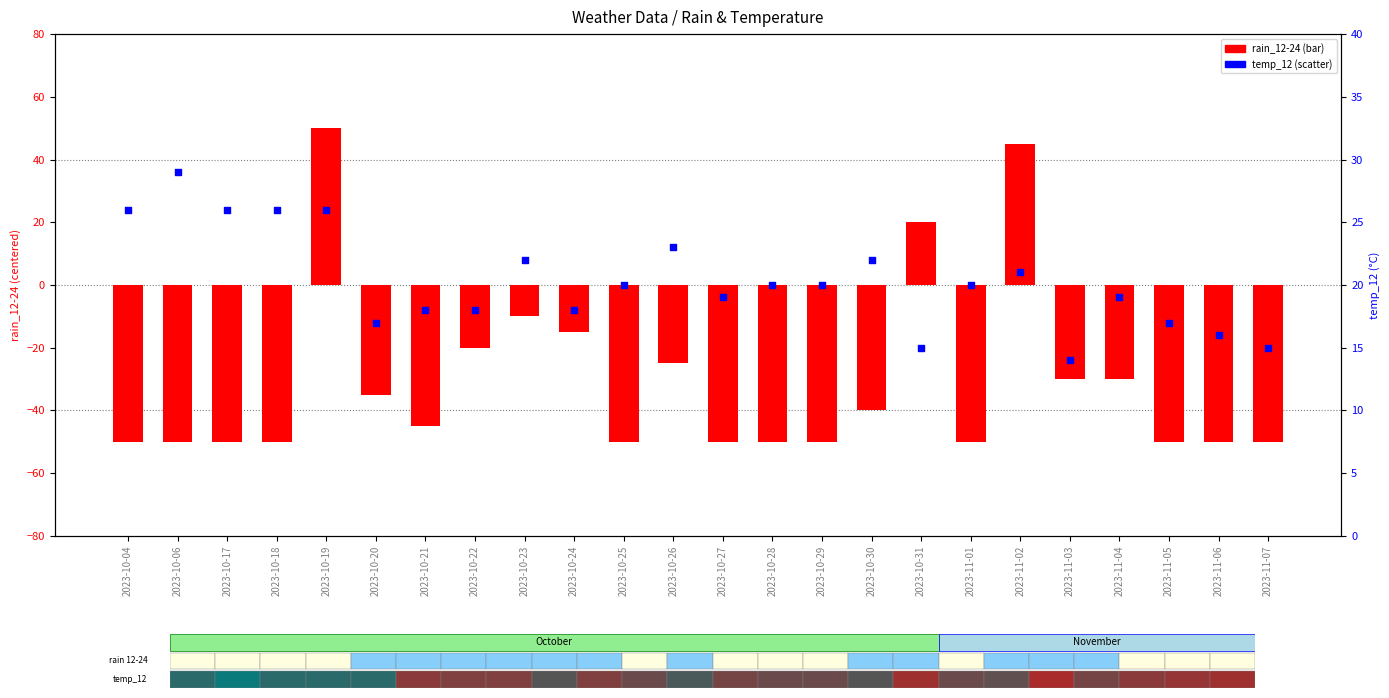

What is the total value across all series at 2023-10-06?

-21